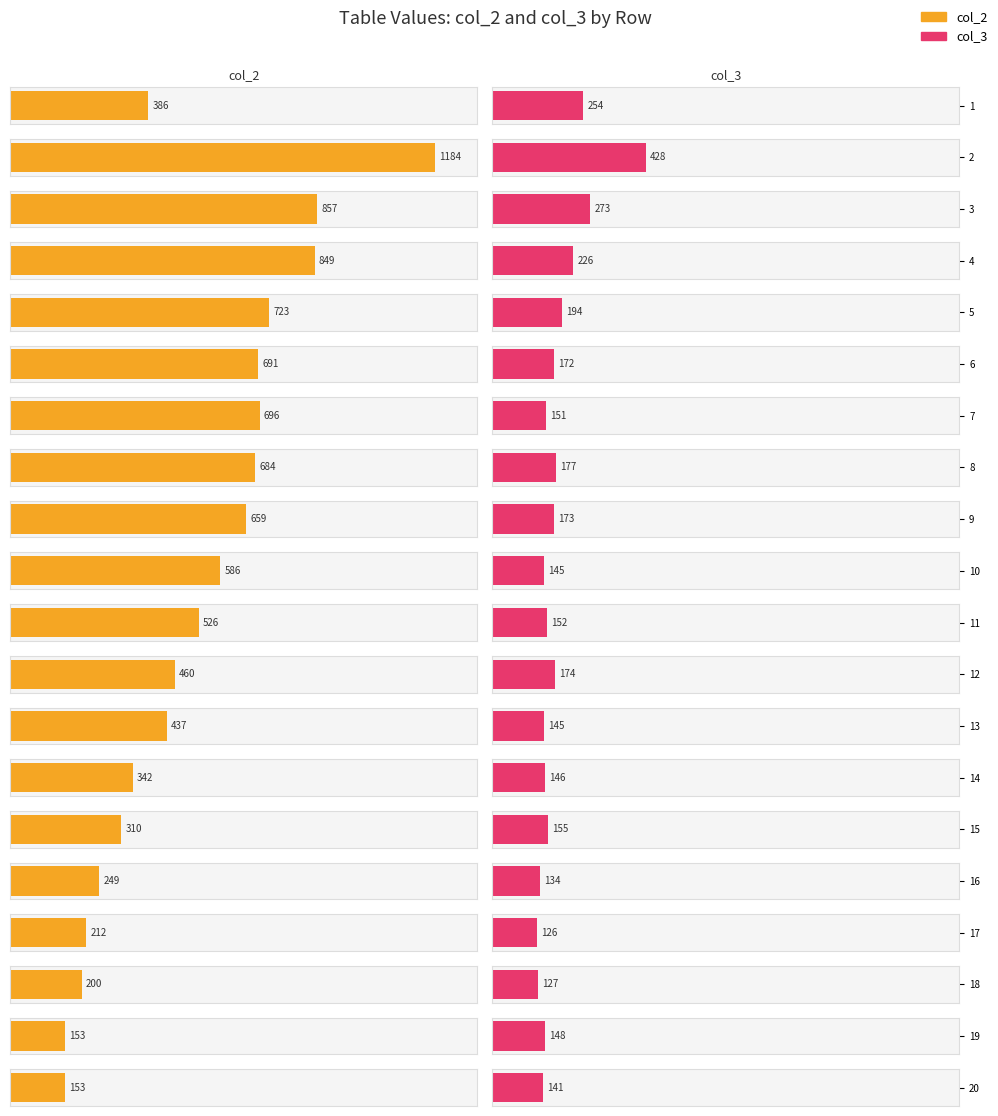

Which category has the lowest value in the col_2 series?

19